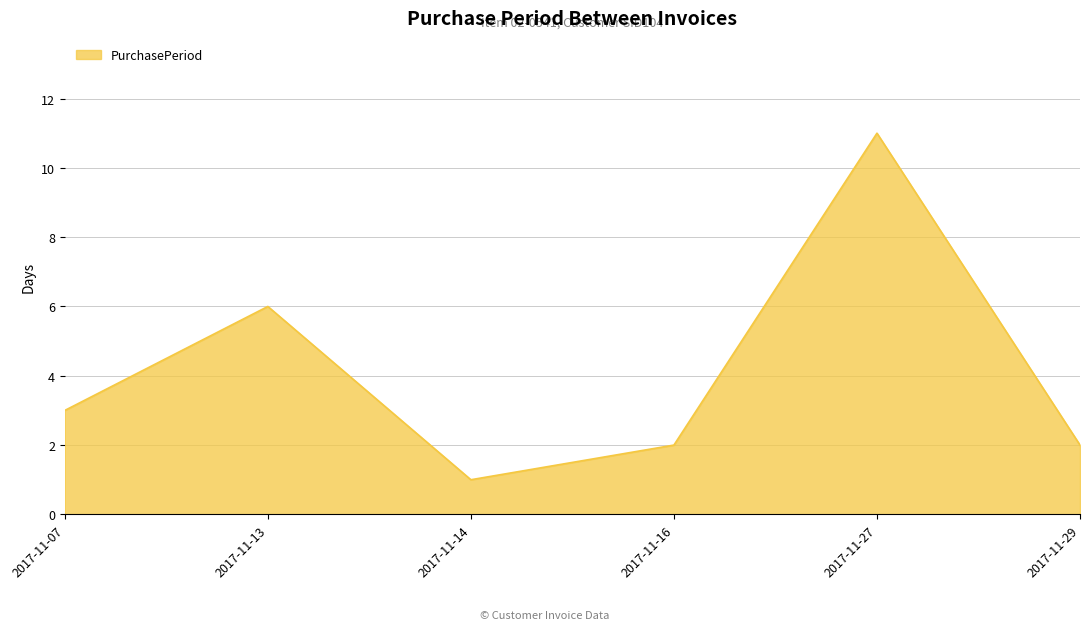

Between 2017-11-13 and 2017-11-14, which is larger?

2017-11-13